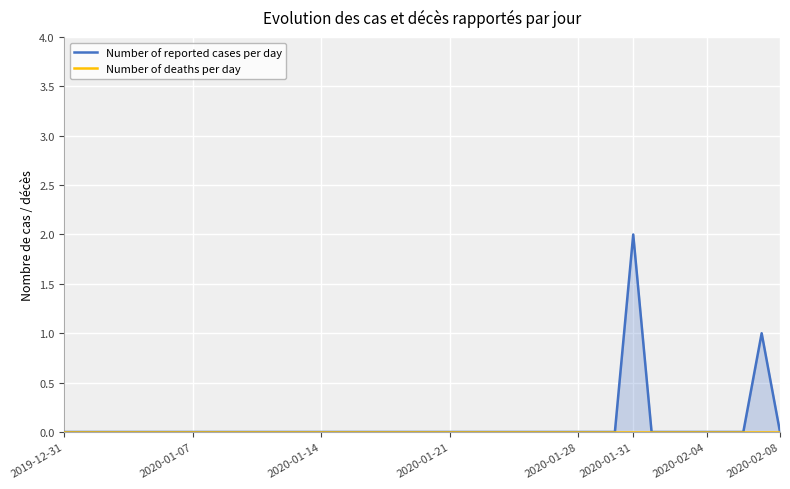

What are all the series names shown in the legend?

Number of reported cases per day, Number of deaths per day